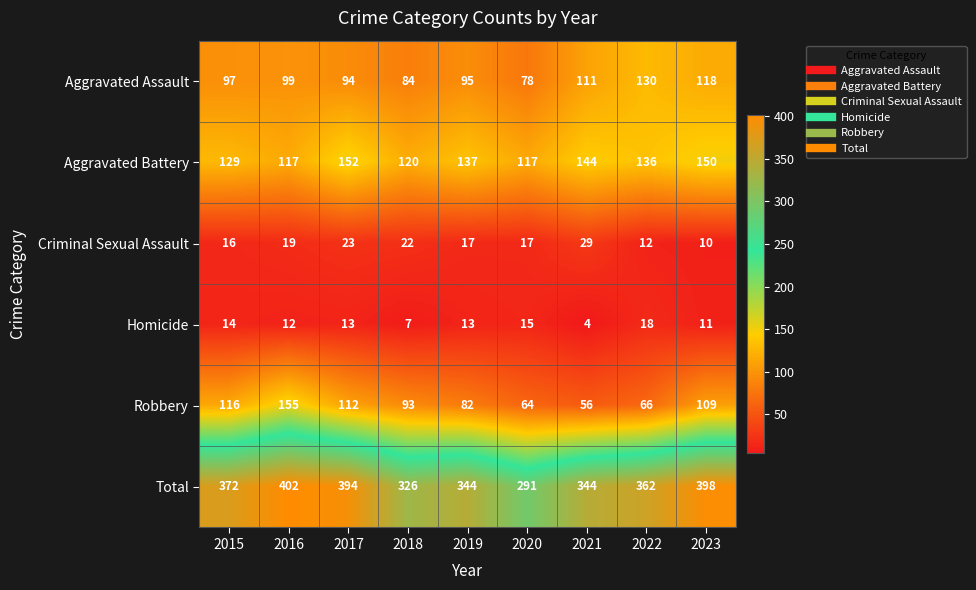

What is the difference between the highest and lowest values at 2023?

388